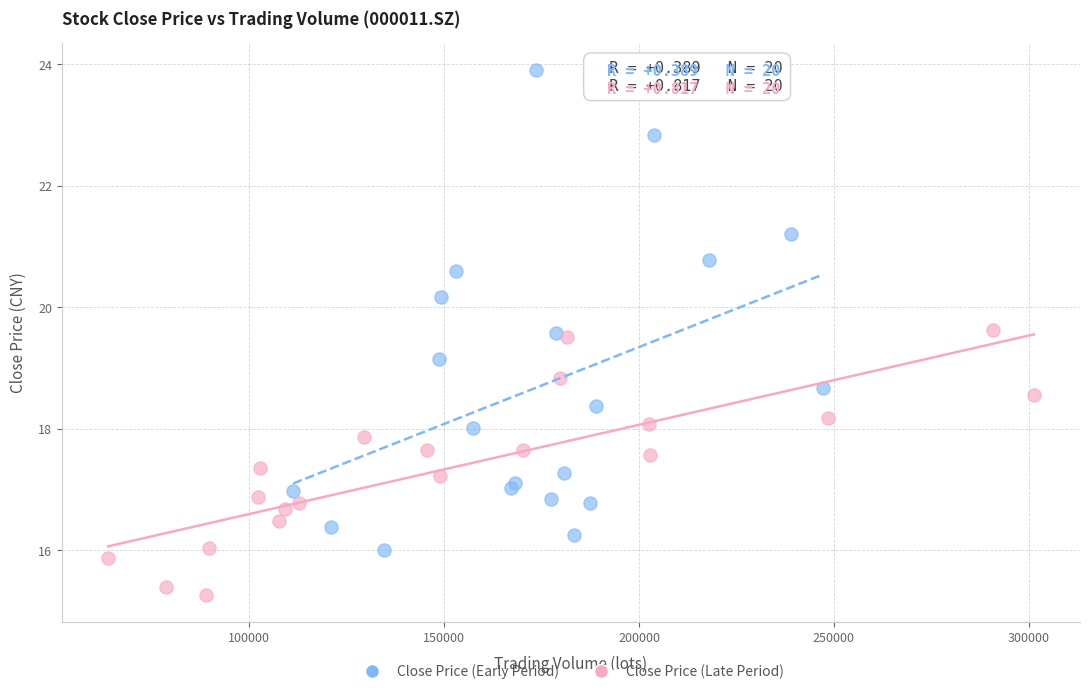

Which series reaches the maximum Y coordinate?

Close Price (Early Period)